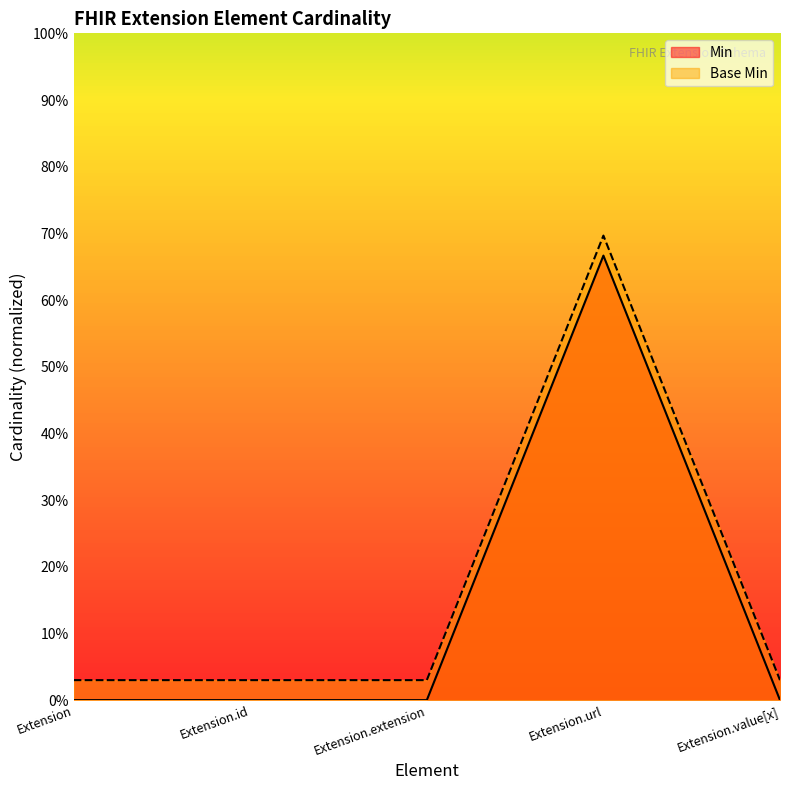

How many interior local peaks does the Base Min series have?

1